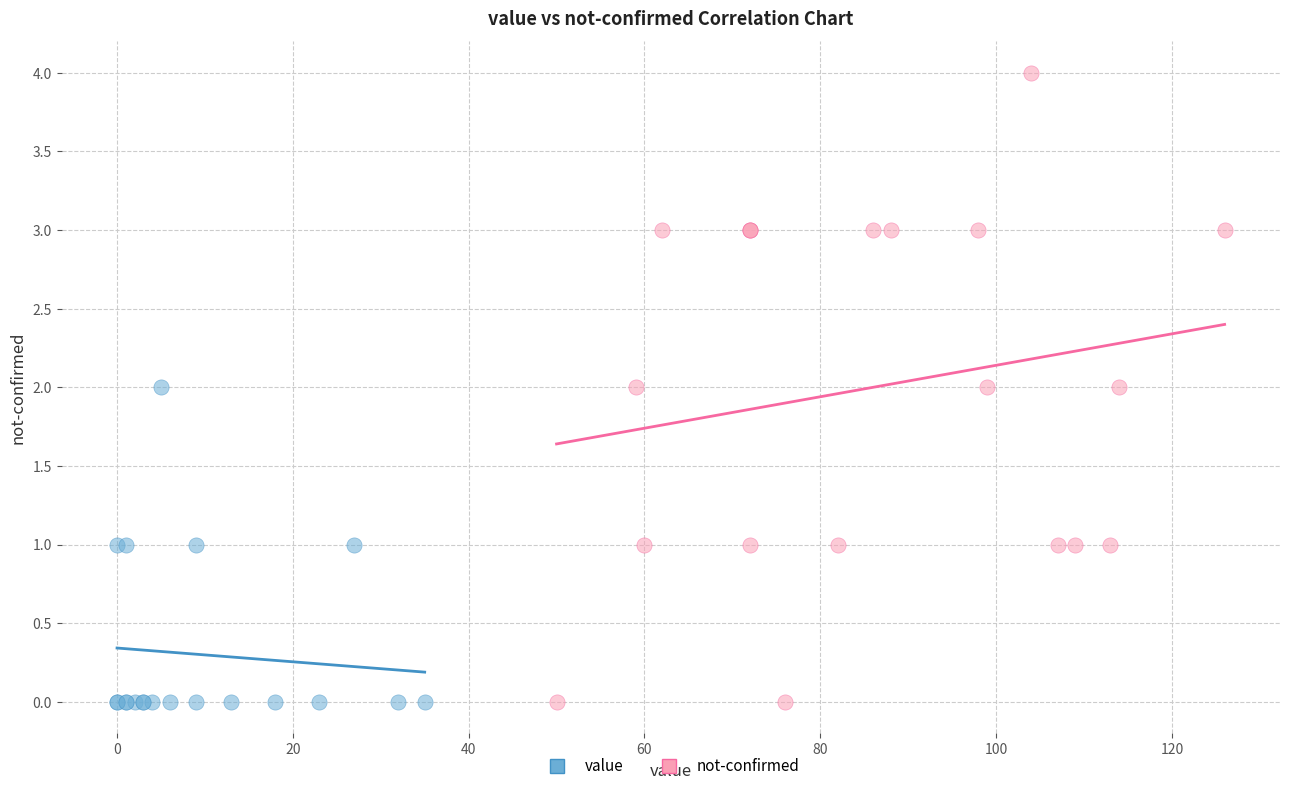

Which series has the widest spread of Y values?

not-confirmed